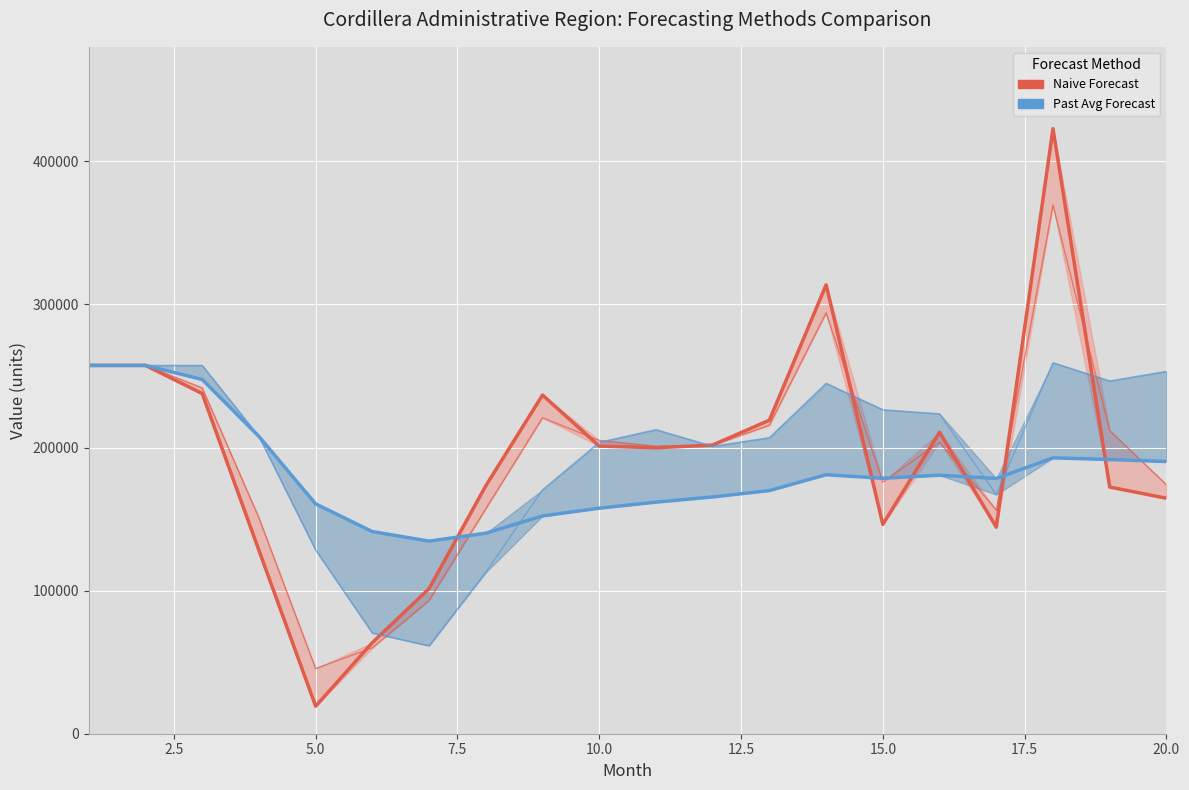

Is it true that Naive Forecast equals 197939 at 7.5?

False